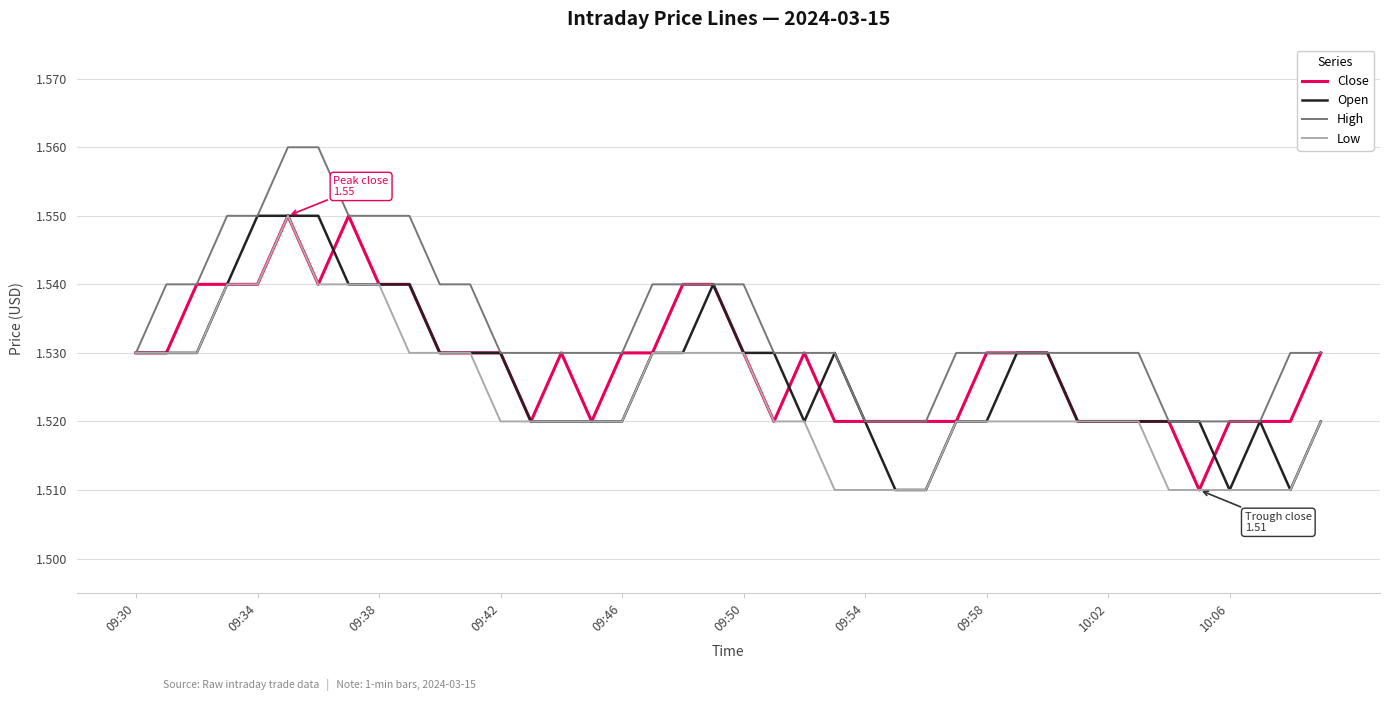

Which series has the largest total across all categories?

High